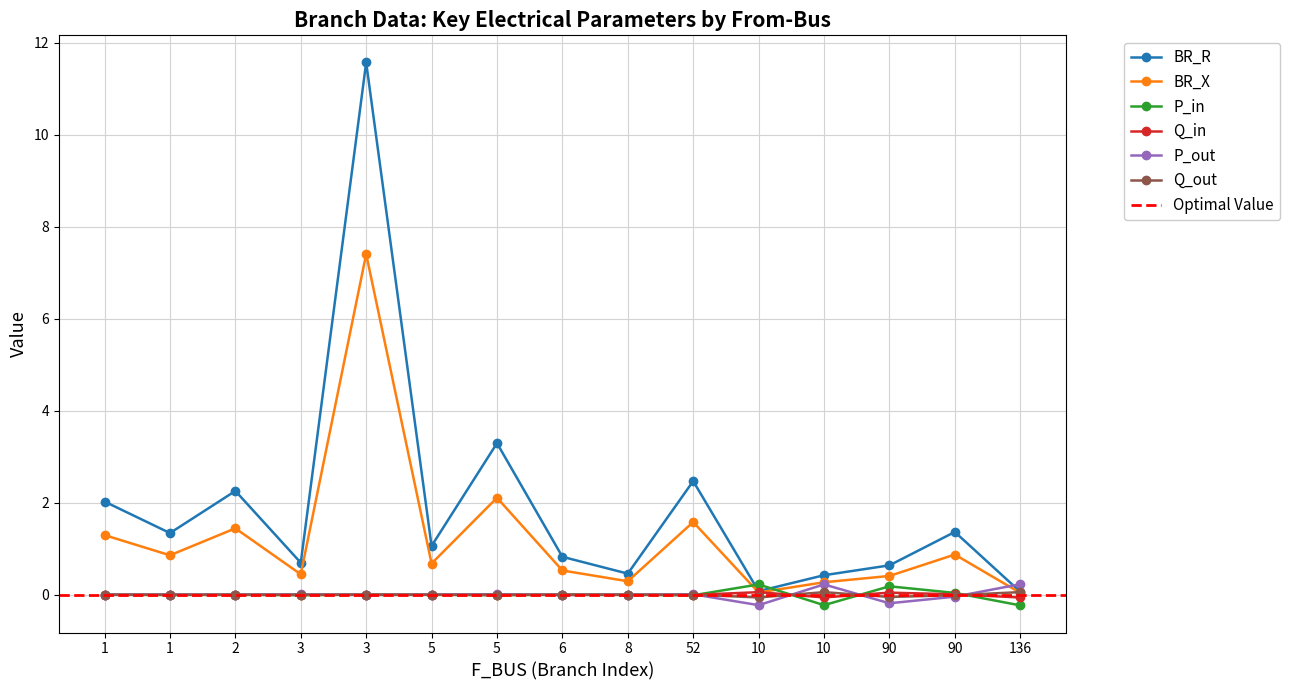

True or false: P_in has more than 0 interior local peaks.

True